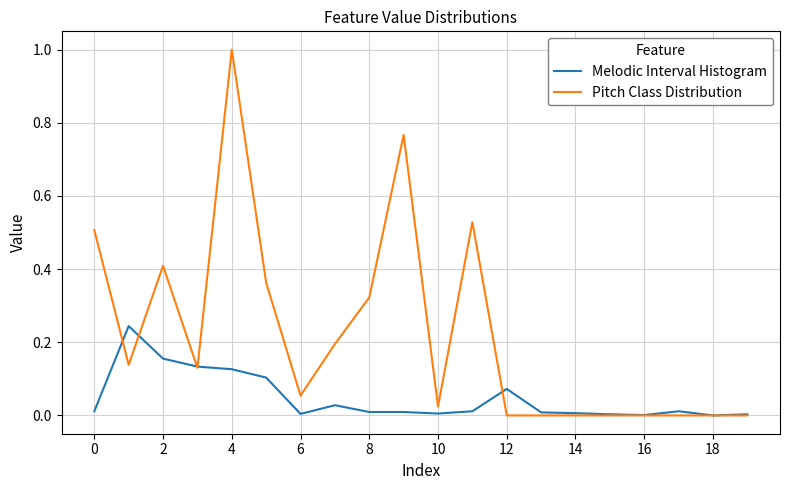

Rank the series by their maximum value, from lowest to highest.

Melodic Interval Histogram, Pitch Class Distribution